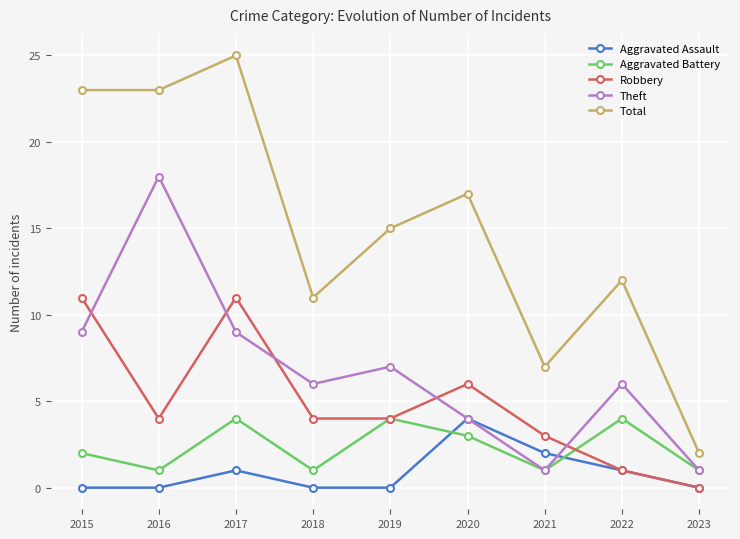

How many lines are shown in the chart?

5